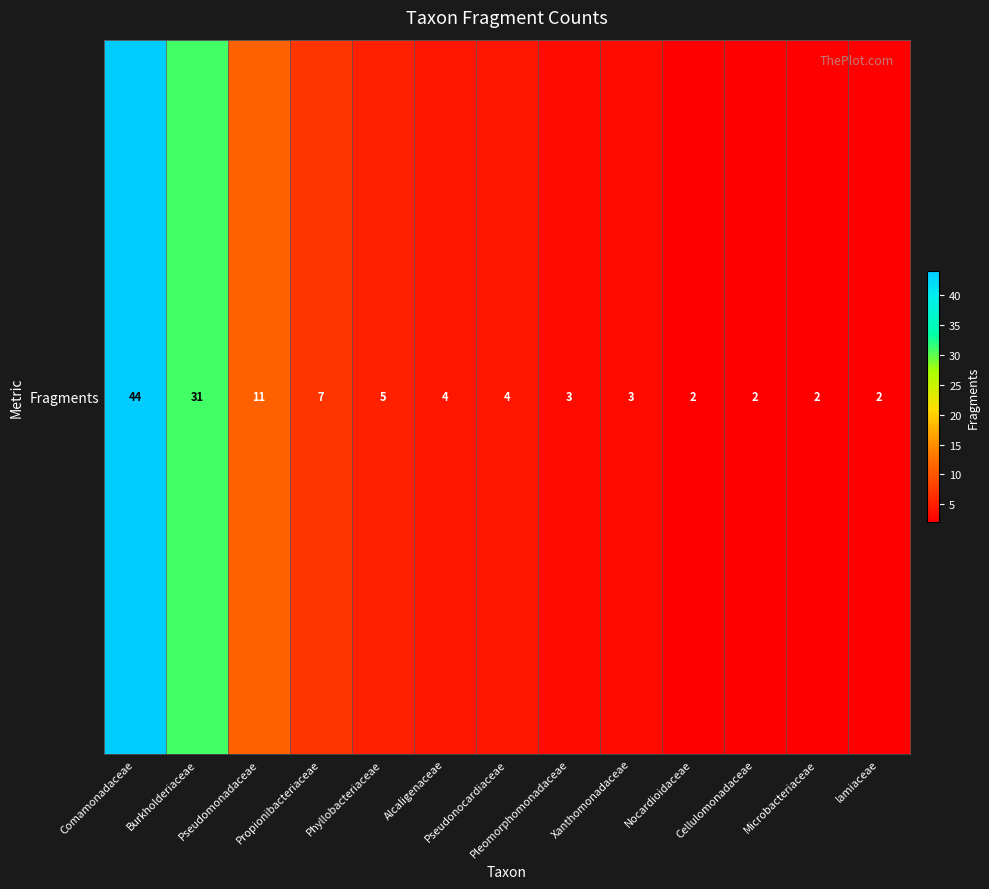

At which category does the chart reach its peak across all series?

Comamonadaceae